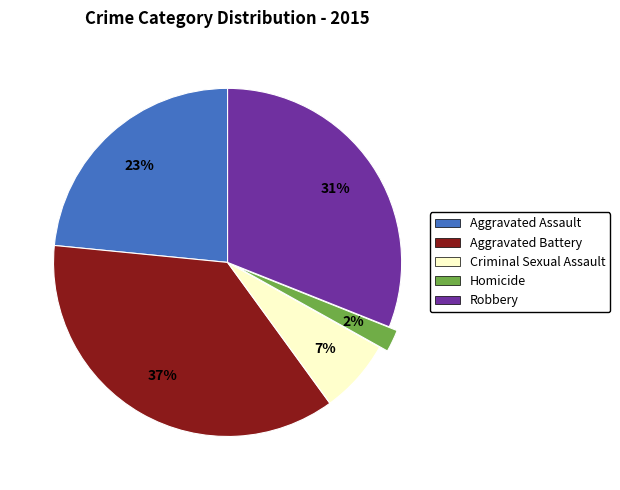

Is it true that Robbery is 42% of the pie?

False